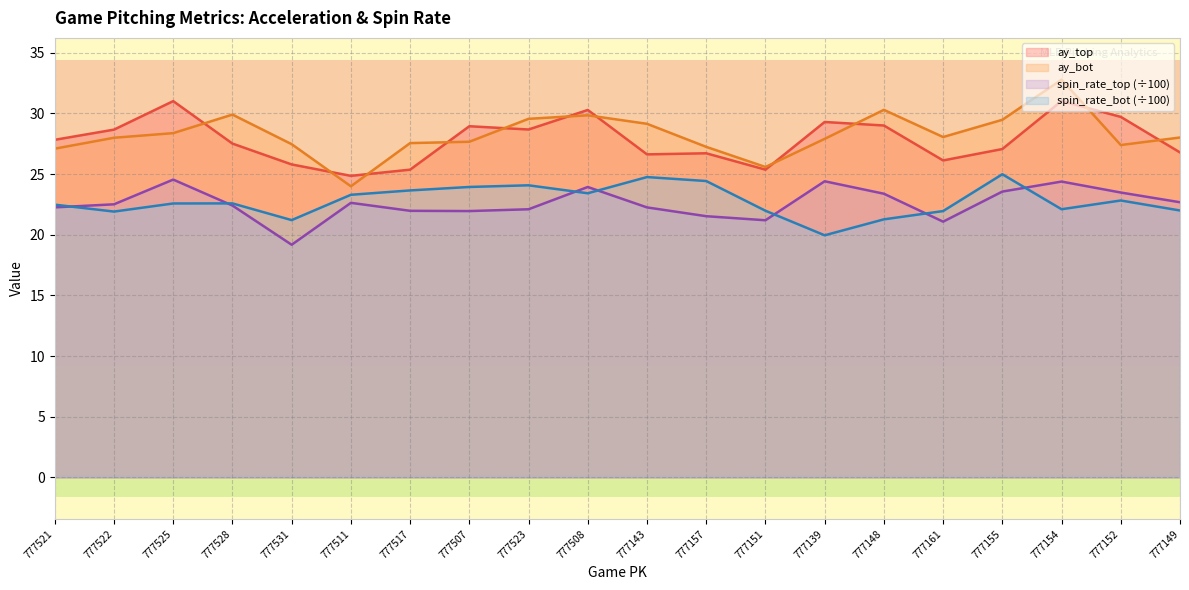

Where is the first local maximum for release_spin_rate_bot?

777528